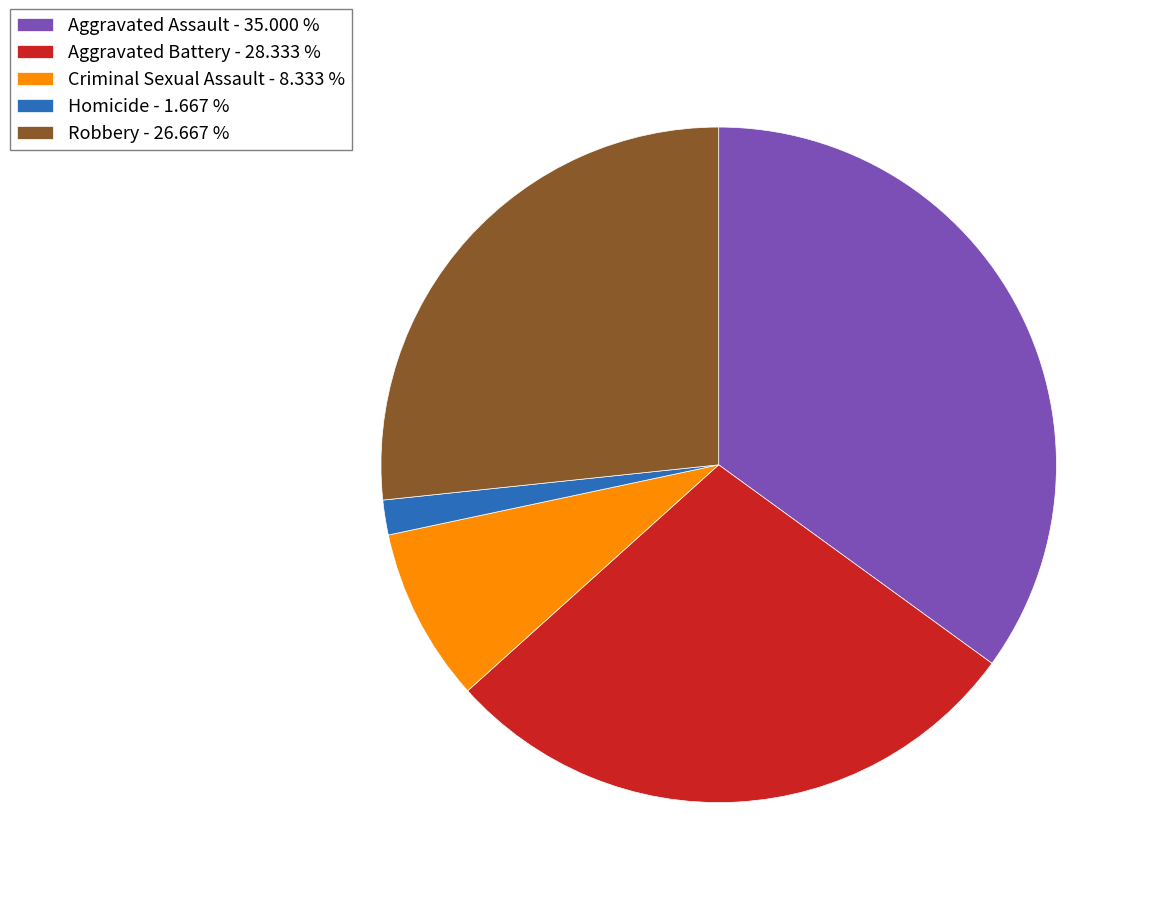

Is the sum of Robbery - 26.667 % and Aggravated Battery - 28.333 % greater than half?

Yes